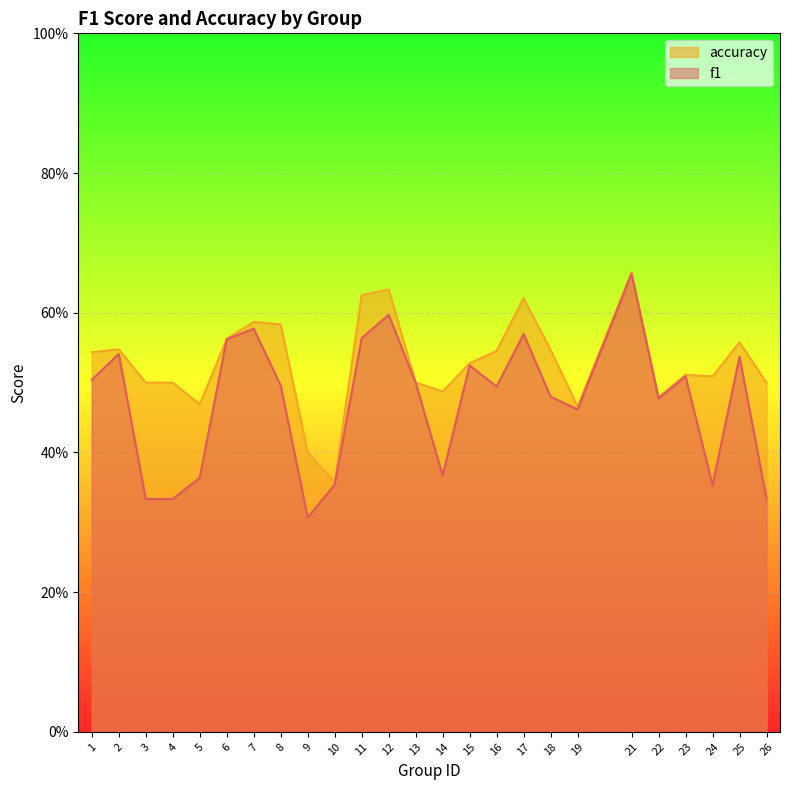

What is the value of the f1 point at the 1st from the left?

0.5